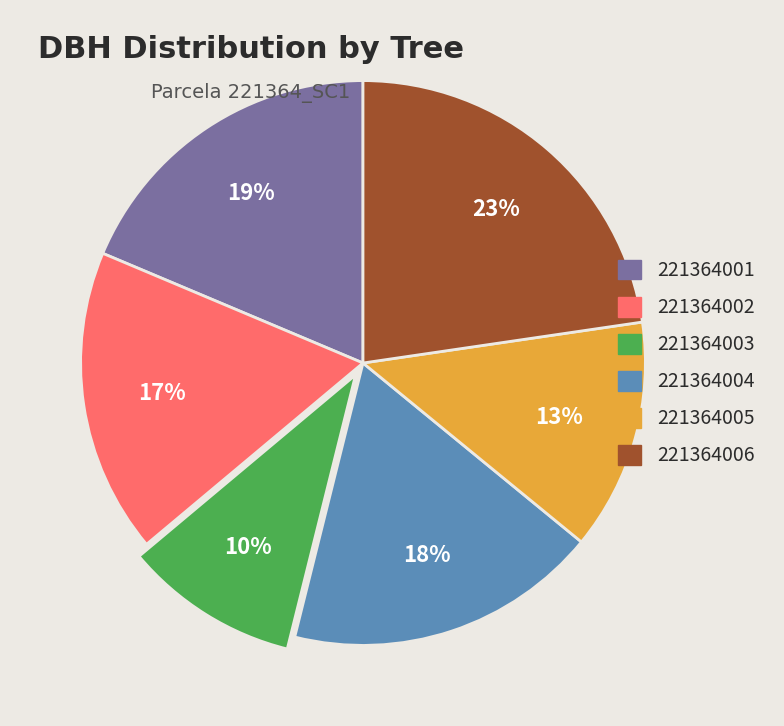

Rank the categories by value from lowest to highest.

221364003, 221364005, 221364002, 221364004, 221364001, 221364006